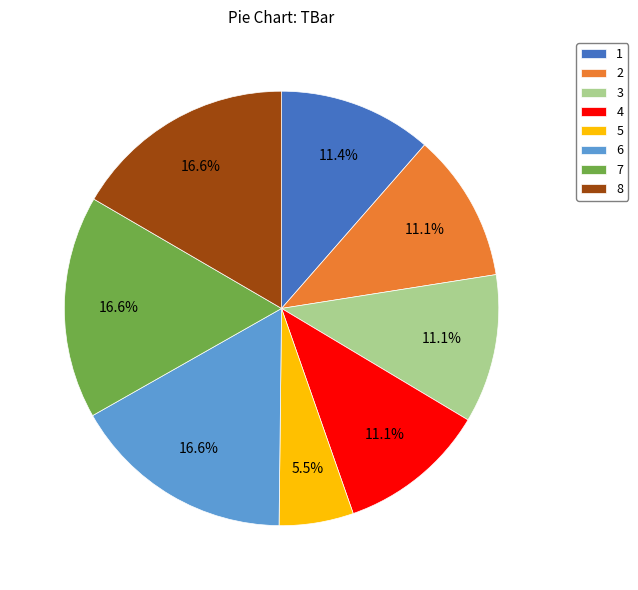

The 5 slice represents 19% of the pie. True or false?

False